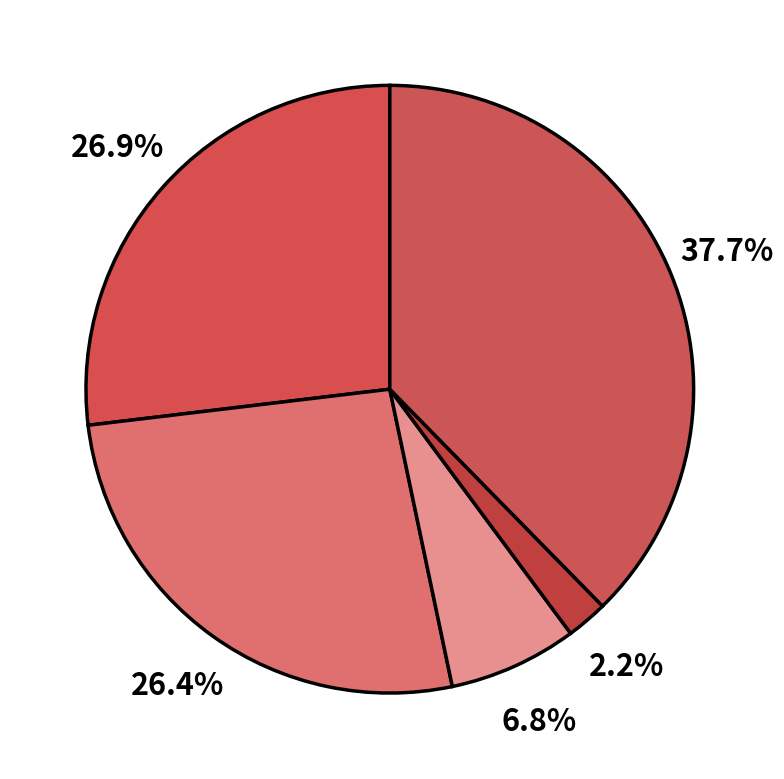

How many slices are in this pie chart?

5